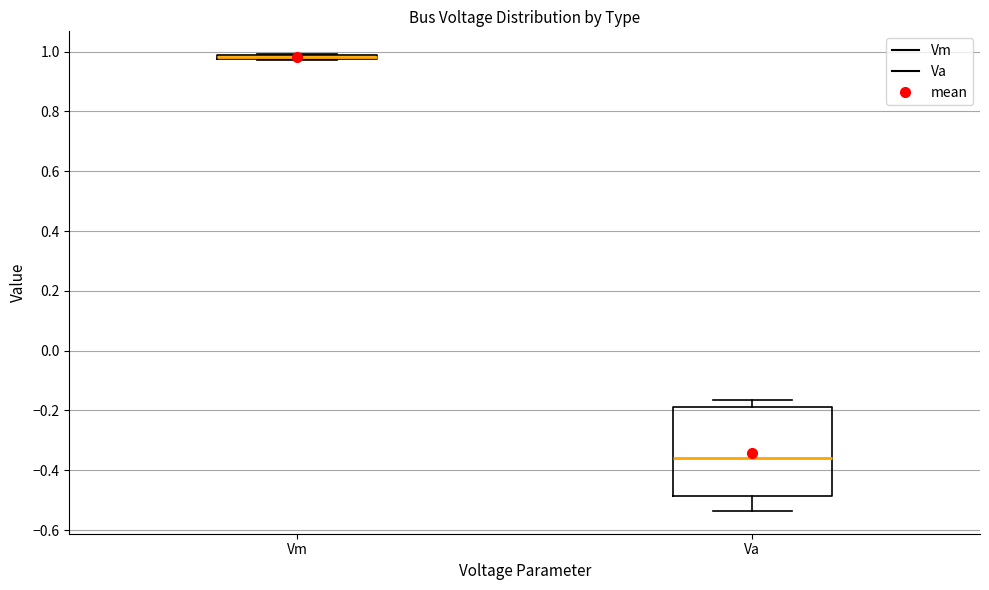

Where does the upper whisker of the box for Va end on the y-axis? The values are not printed on the chart, so give them approximately, as read against the axis.

-0.16